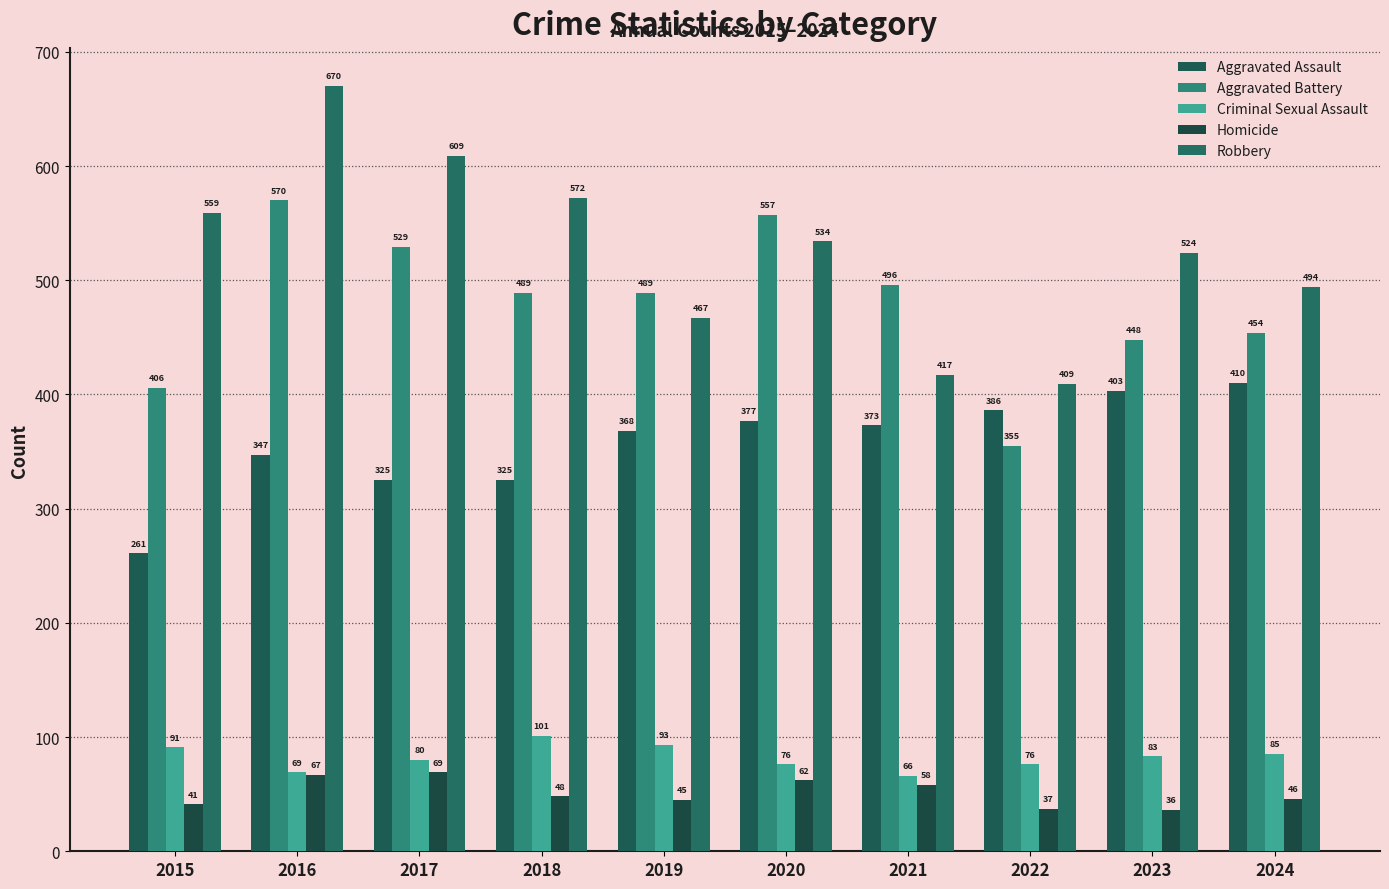

How many bars are there in each group?

5